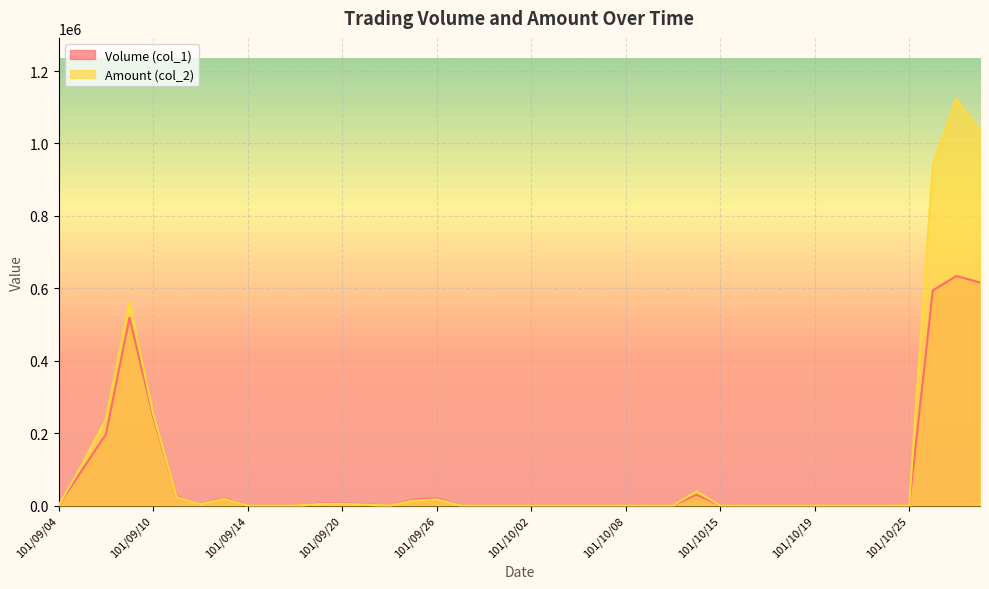

At which category is the sum across all series the highest?

101/10/29